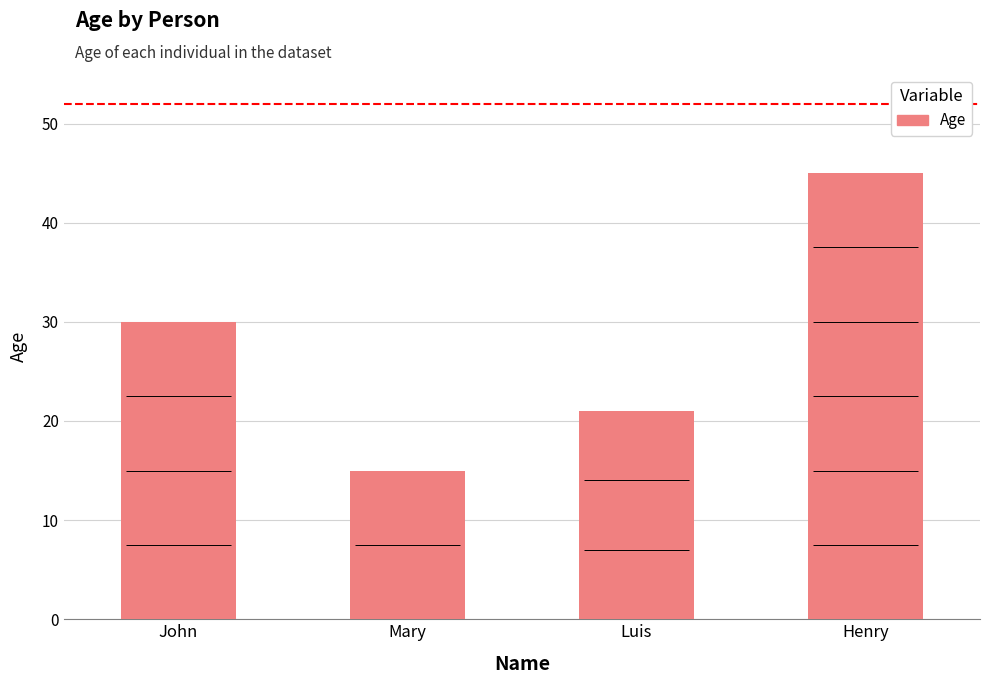

Are the bars horizontal?

No